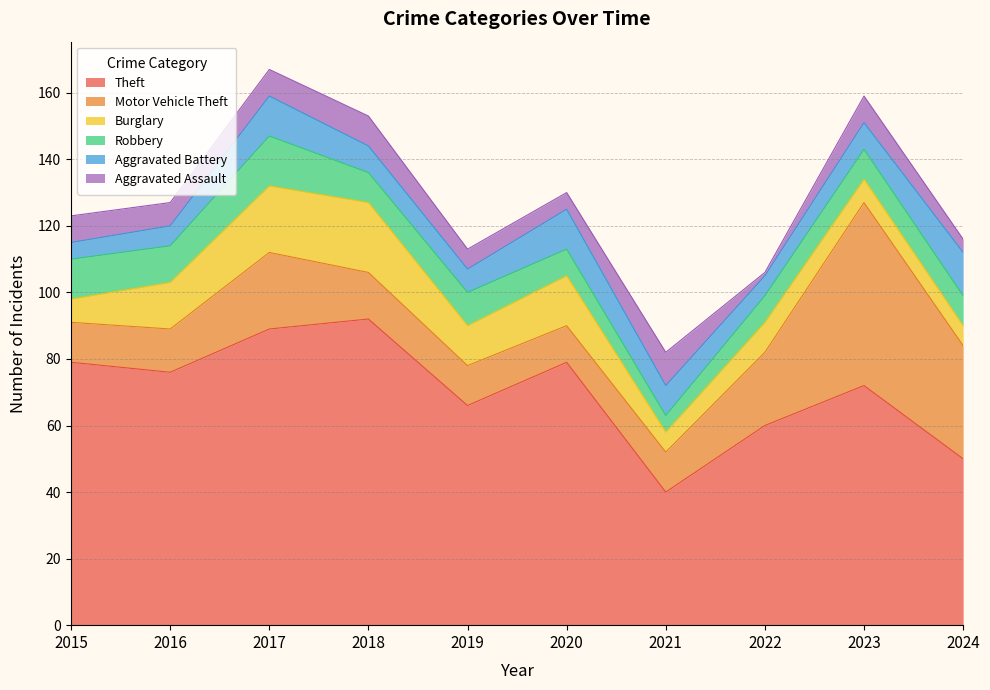

Rank the categories by Motor Vehicle Theft value from lowest to highest.

2020, 2015, 2019, 2021, 2016, 2018, 2022, 2017, 2024, 2023